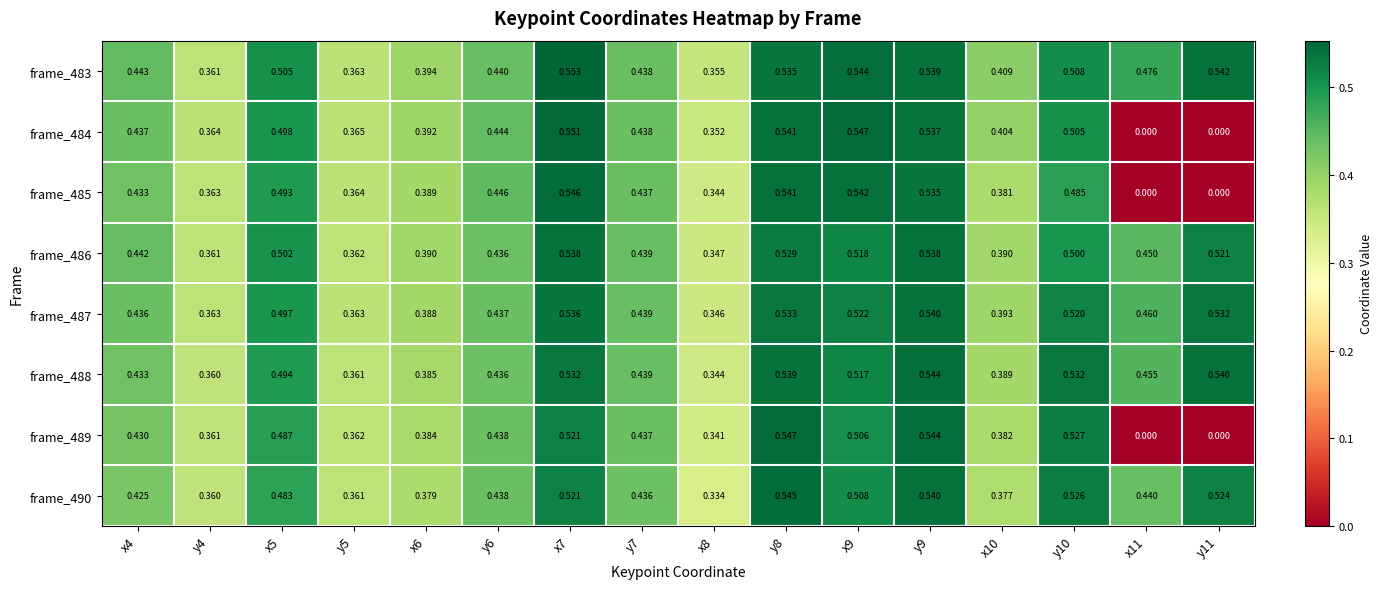

Is the value of frame_484 at y7 greater than the value of frame_487 at y10?

No